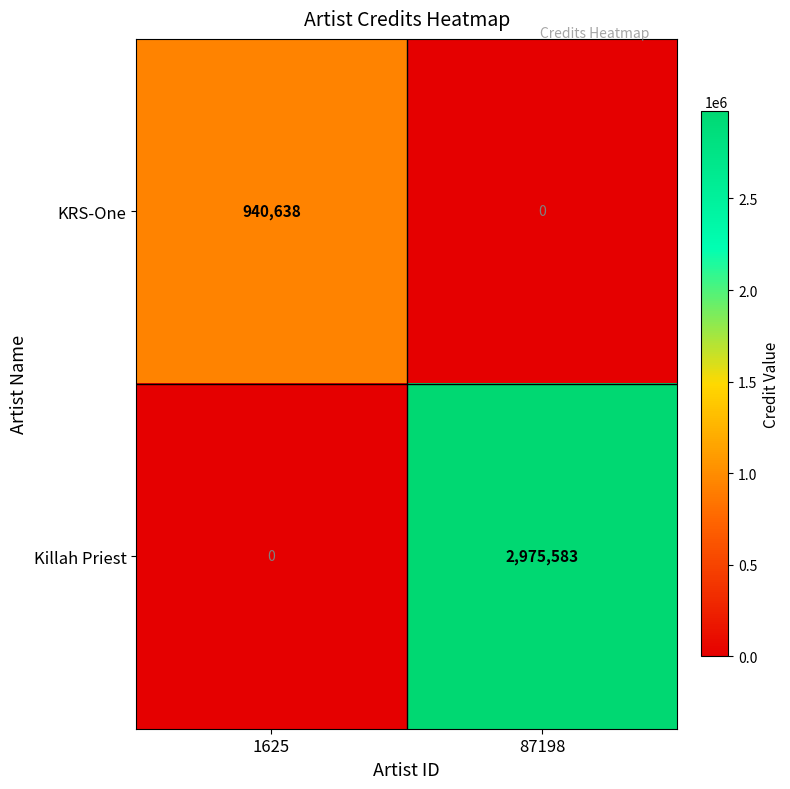

Which series has the largest range (max minus min)?

Killah Priest